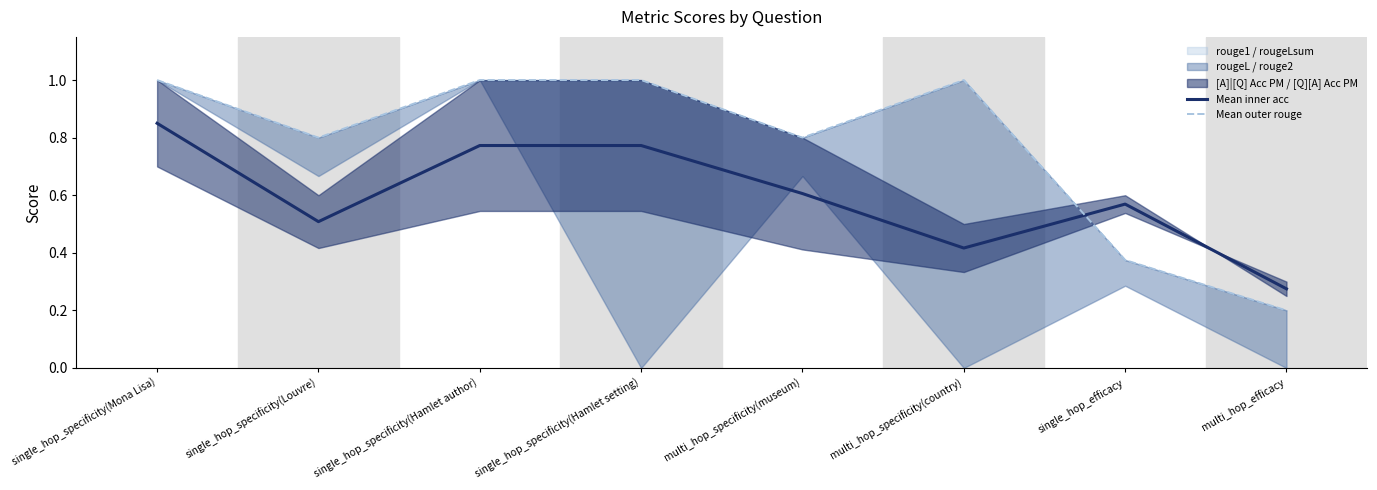

Rank the series by their average value, from highest to lowest.

Mean outer rouge, Mean inner acc